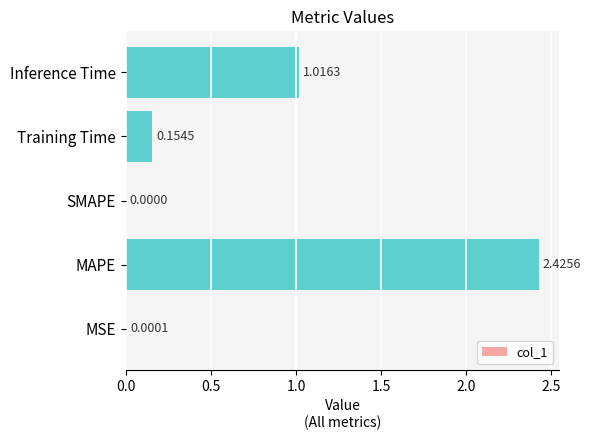

What is the sum of the values at Training Time and Inference Time?

1.2